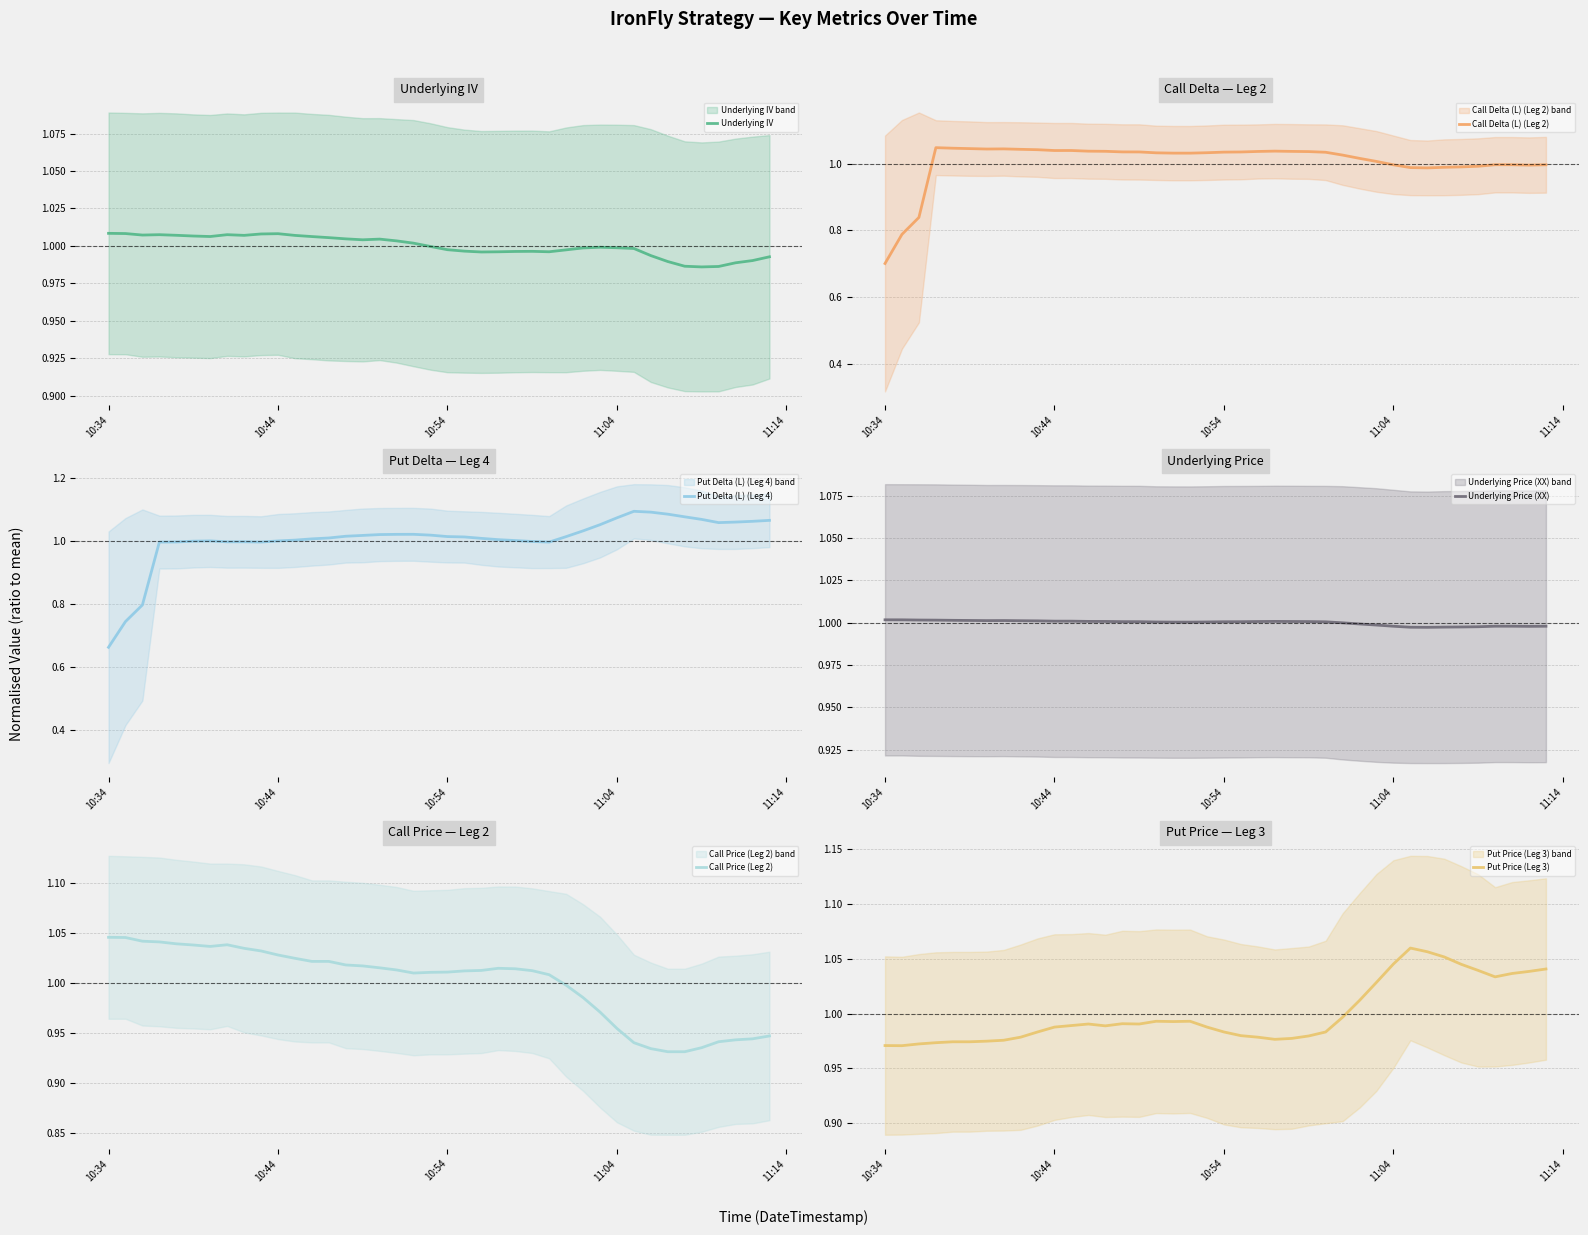

How many intersections are there between Call Price (Leg 2) and Underlying IV?

1